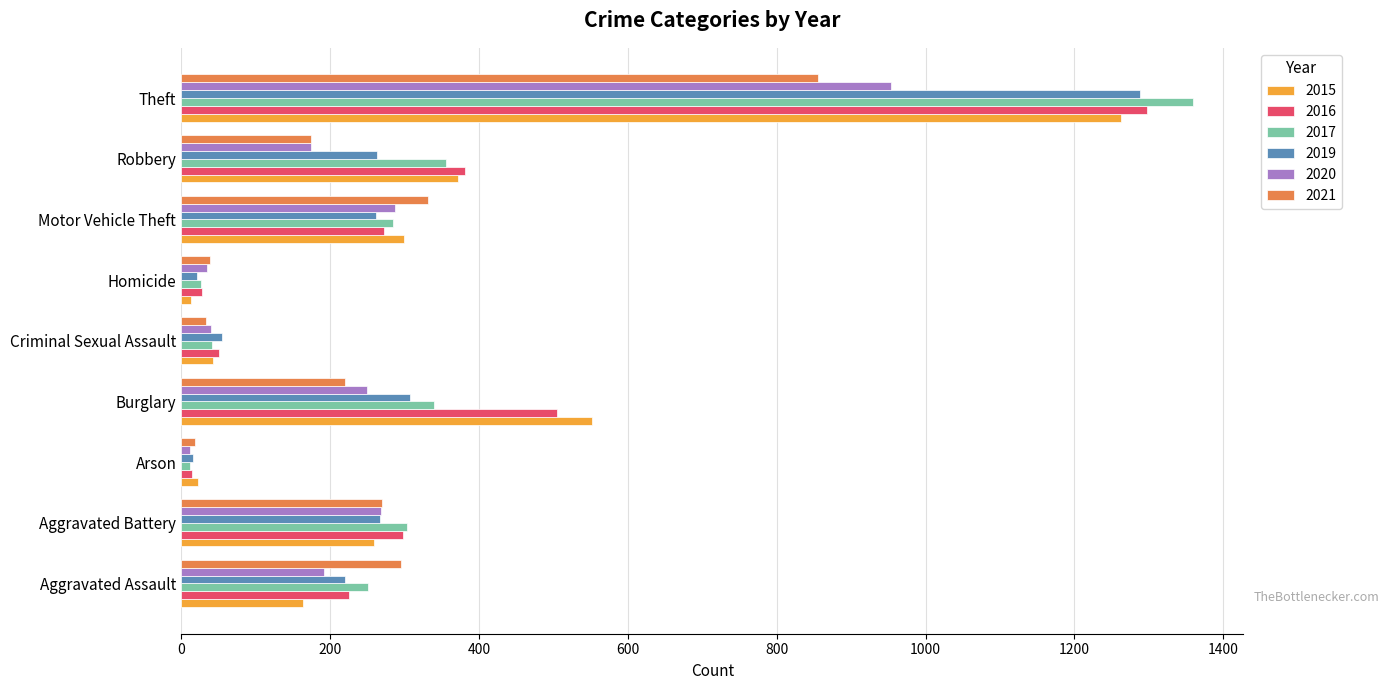

How many values in the 2021 series are below 220?

4